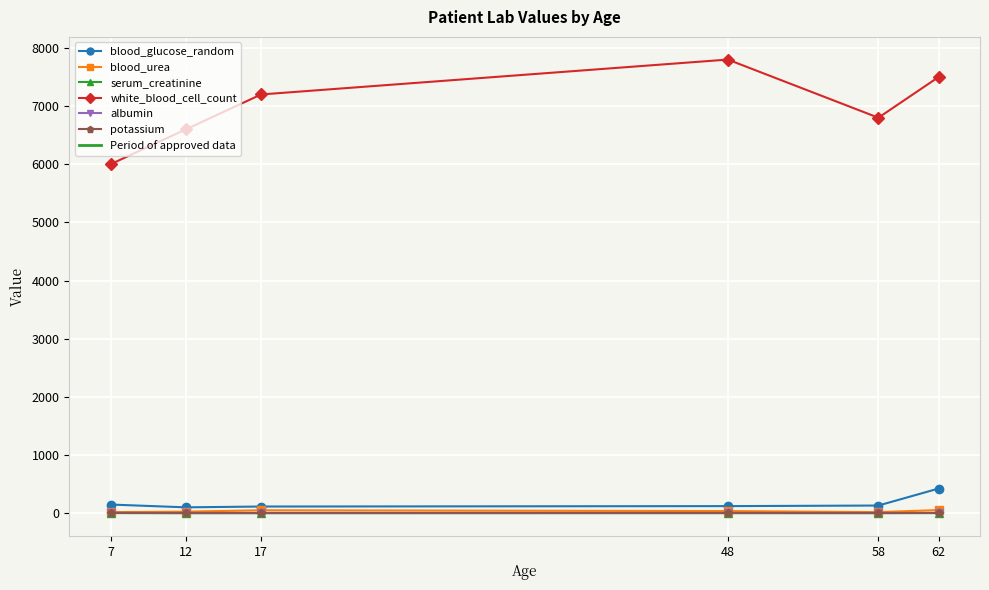

Read the blood_glucose_random value at 48.

121.0